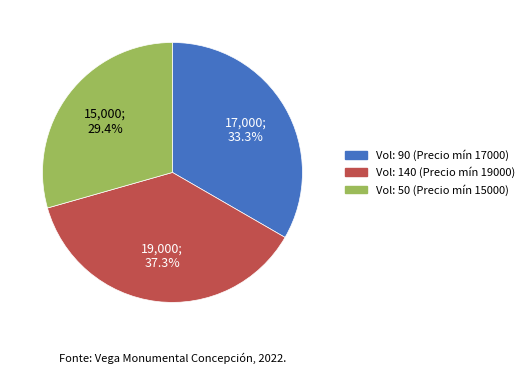

Is there any slice that represents more than half of the pie?

No